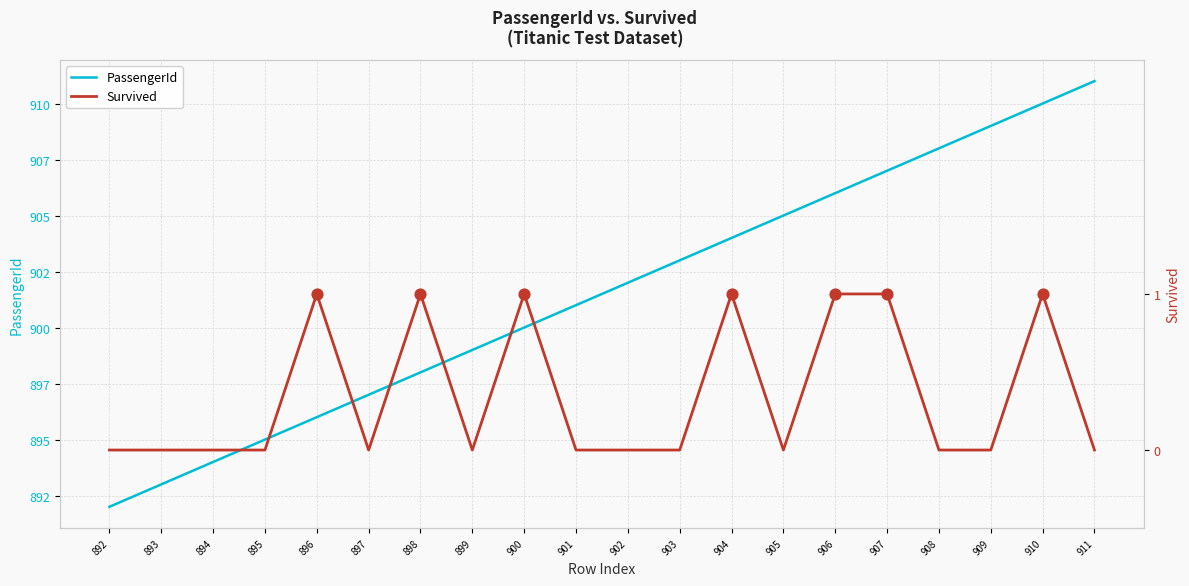

Which series reaches the minimum Y coordinate?

Survived